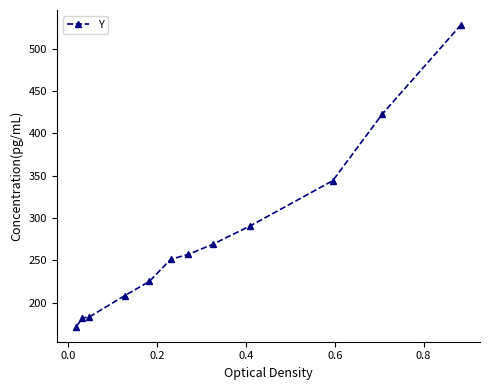

True or false: there are more than 2 points higher than both neighbors.

False